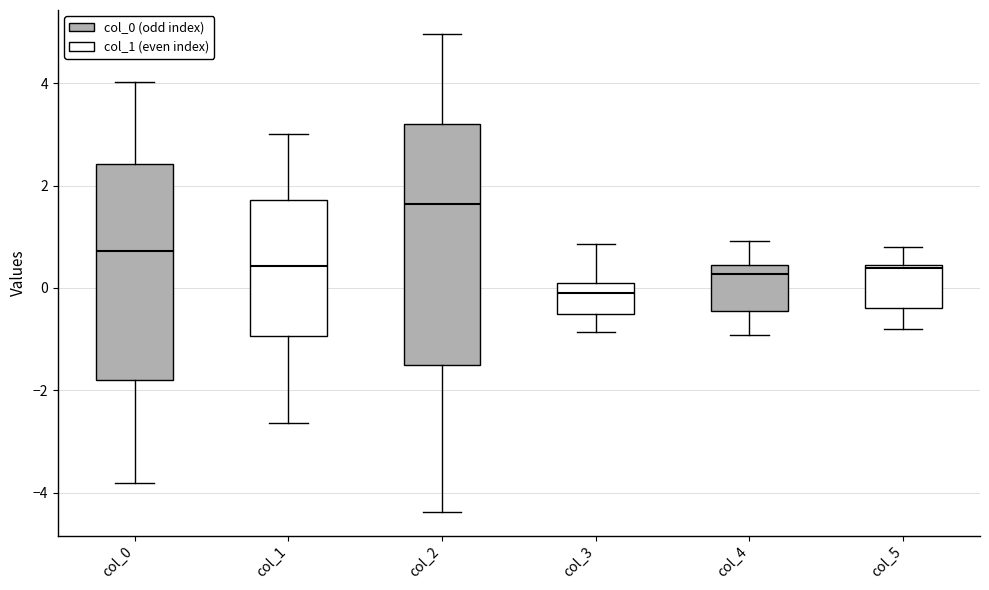

Reading left to right, read every box against the y-axis: the position of its median line, the range the box covers, and the ends of its whiskers. The values are not printed on the chart, so give them approximately, as read against the axis.

col_0: median 0.8, box -1.8 to 2.4, whiskers -3.8 to 4.0
col_1: median 0.4, box -1.0 to 1.8, whiskers -2.6 to 3.0
col_2: median 1.6, box -1.6 to 3.2, whiskers -4.4 to 5.0
col_3: median -0.2, box -0.6 to 0.2, whiskers -0.8 to 0.8
col_4: median 0.2, box -0.4 to 0.4, whiskers -1.0 to 1.0
col_5: median 0.4 (just below the box's upper edge), box -0.4 to 0.4, whiskers -0.8 to 0.8